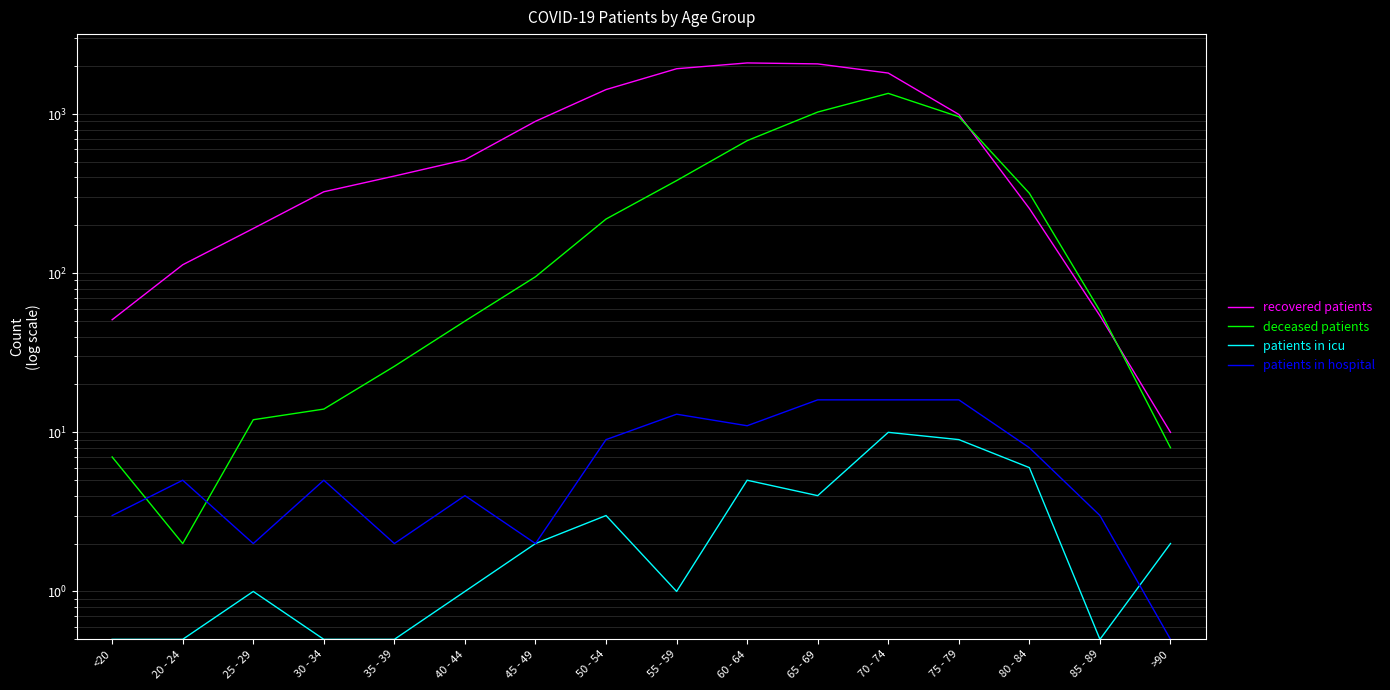

Which series changed the most between 20 - 24 and 35 - 39?

recovered patients